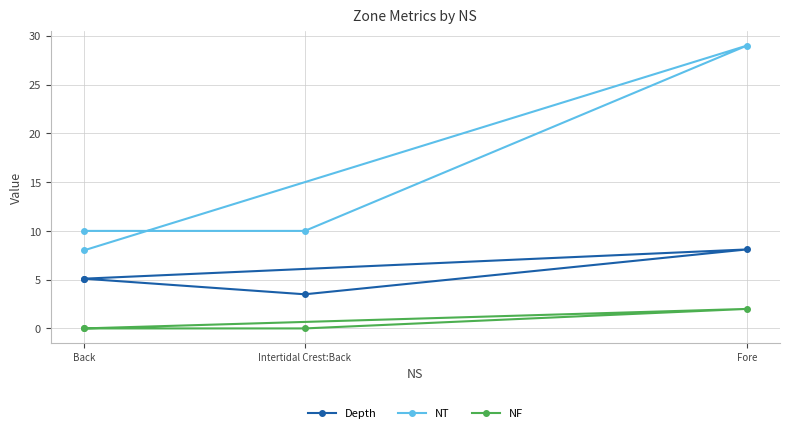

Which series has the largest range (max minus min)?

NT